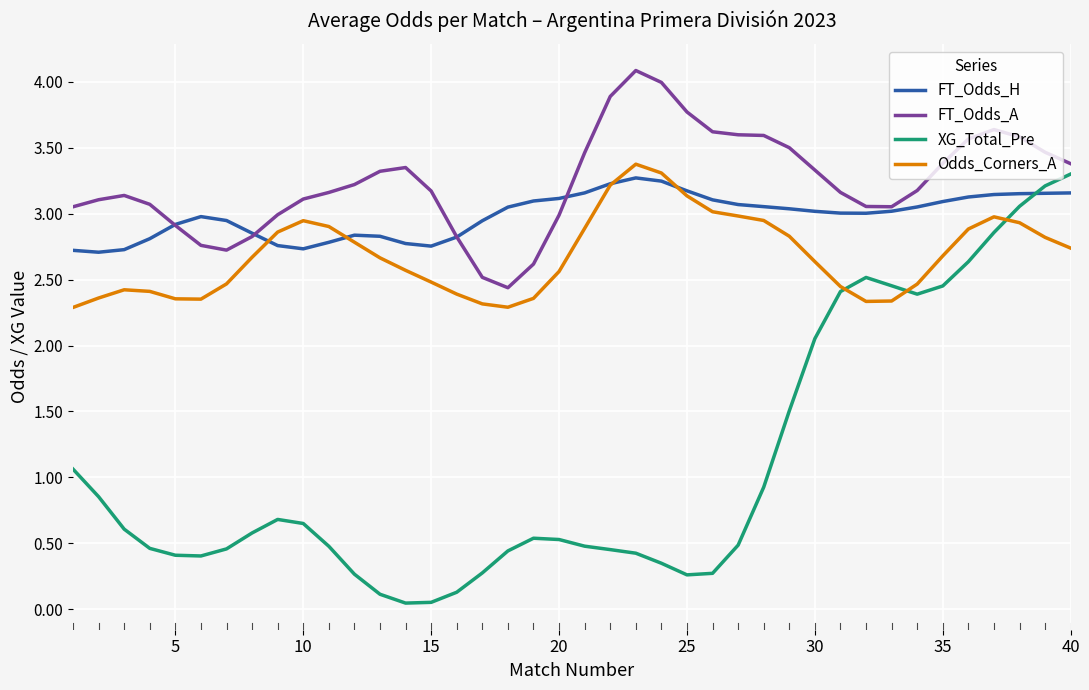

Which series has the largest total across all categories?

FT_Odds_A